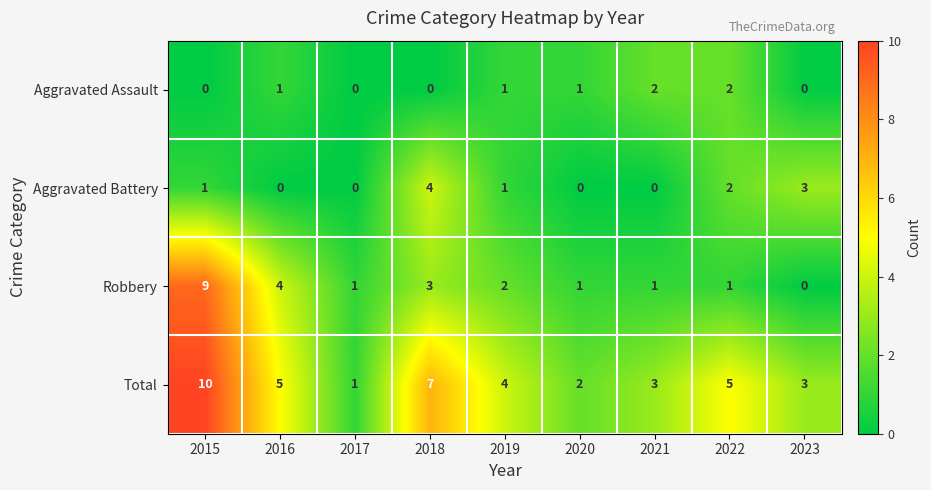

Which series has the largest total across all categories?

Total